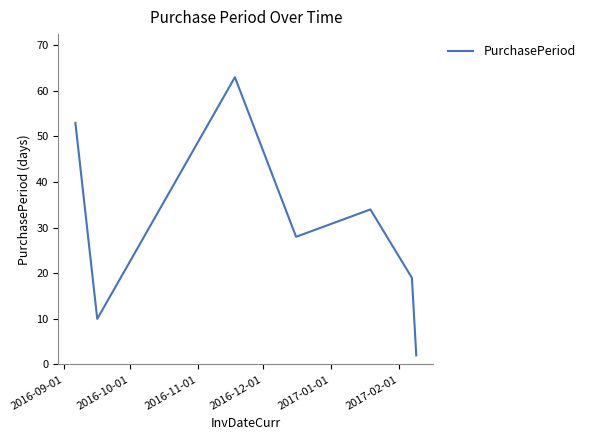

What is the average value?

30